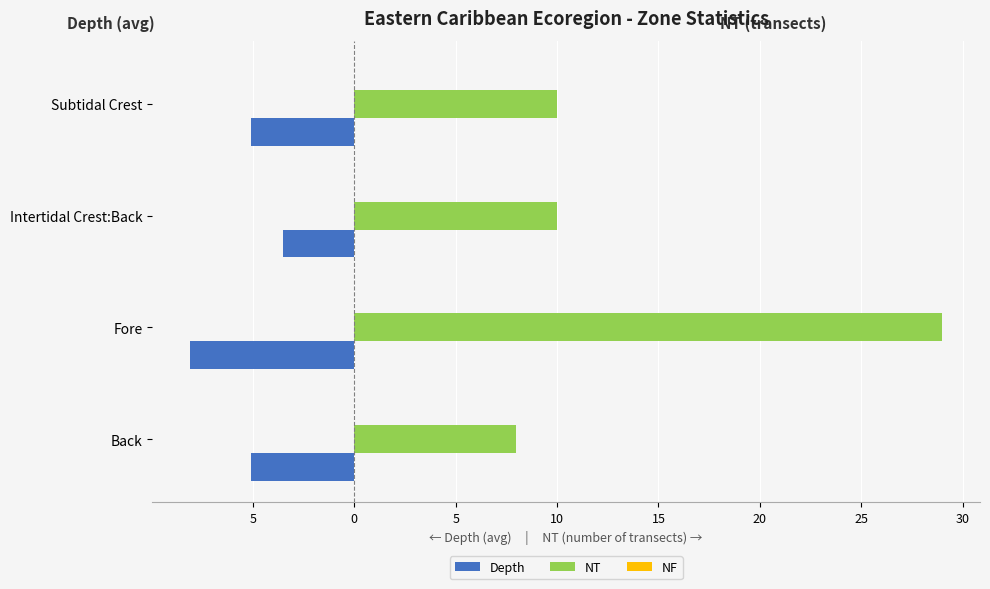

Count the number of categories in the chart.

4